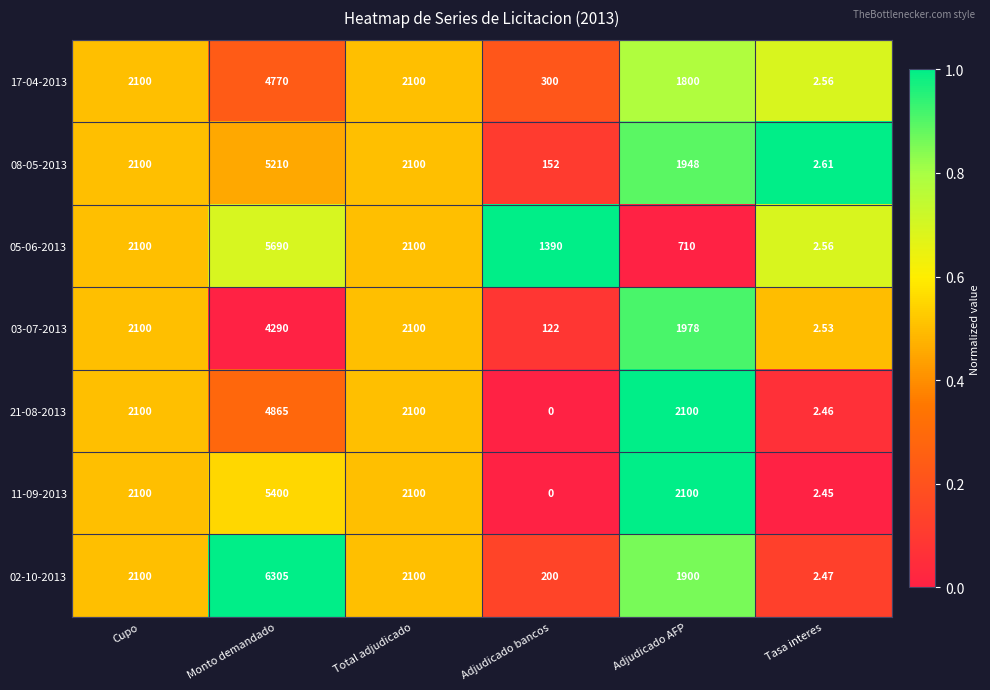

At which category does the chart reach its peak across all series?

Monto demandado